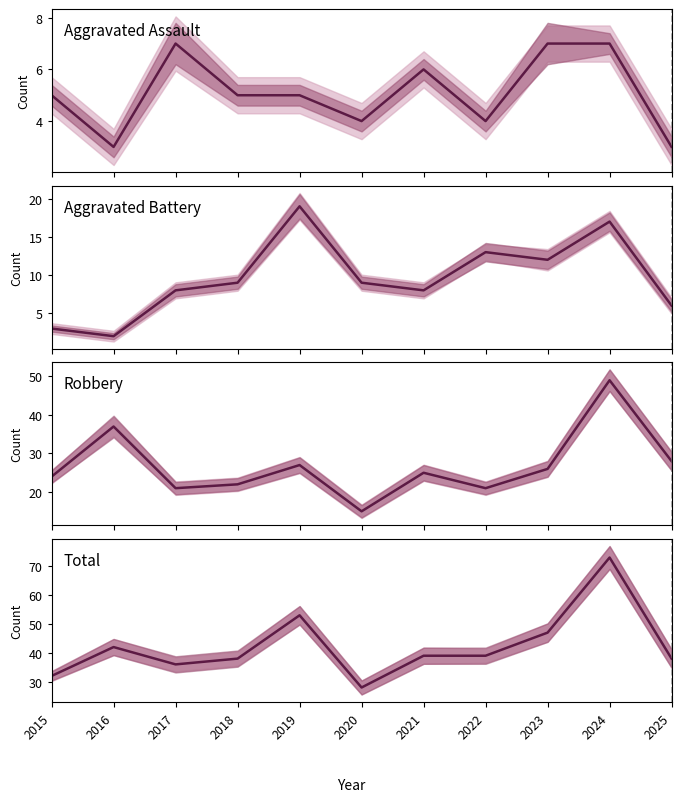

What is the value of the Aggravated Battery point at the 1st from the left?

3